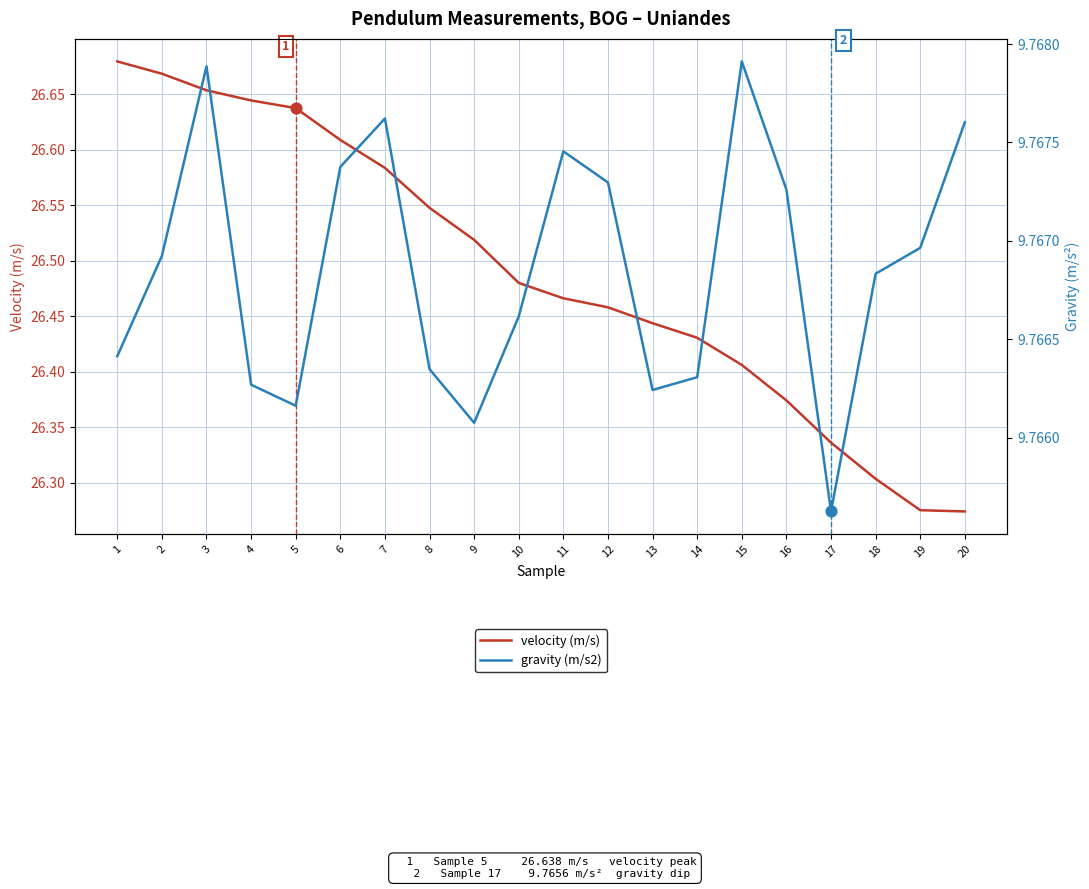

Which series has the largest Y range (max minus min)?

velocity (m/s)